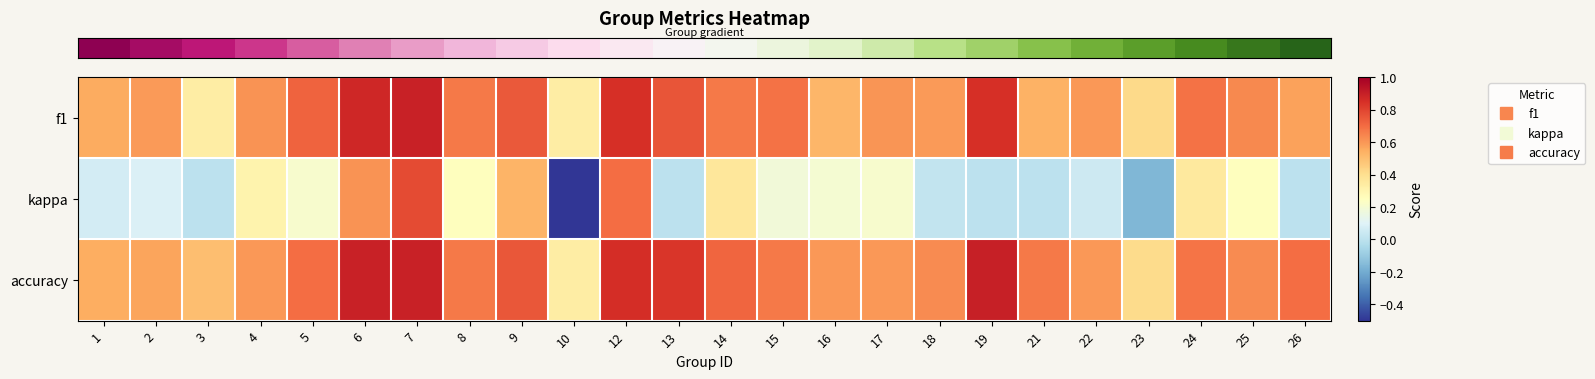

At how many categories does at least one series exceed 0?

24